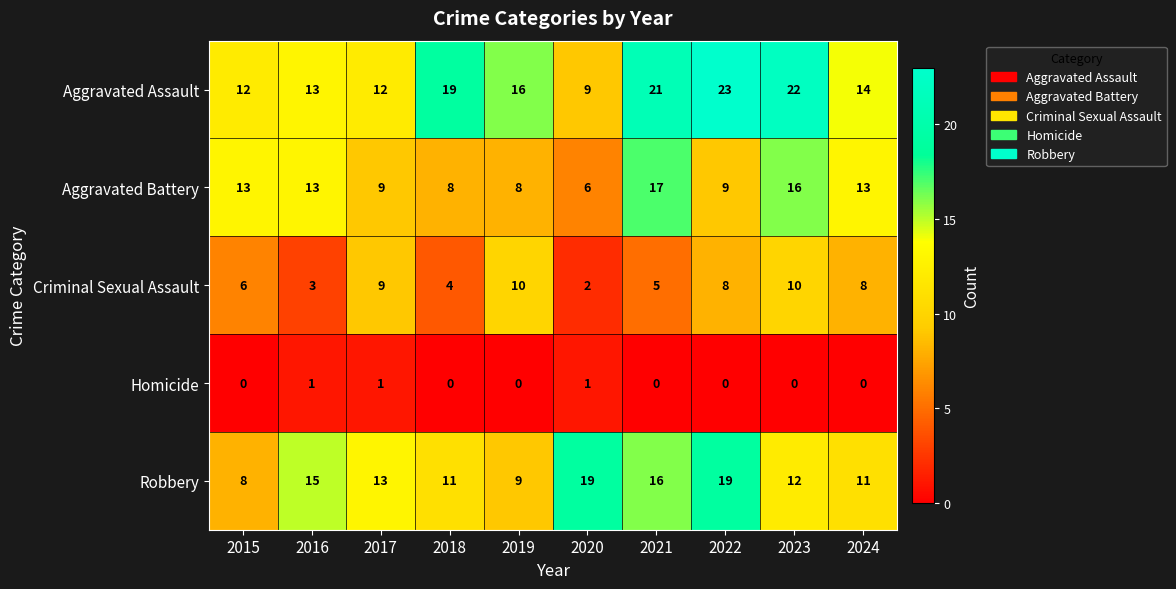

What is the difference between the maximum and second lowest values in the Aggravated Battery series?

9